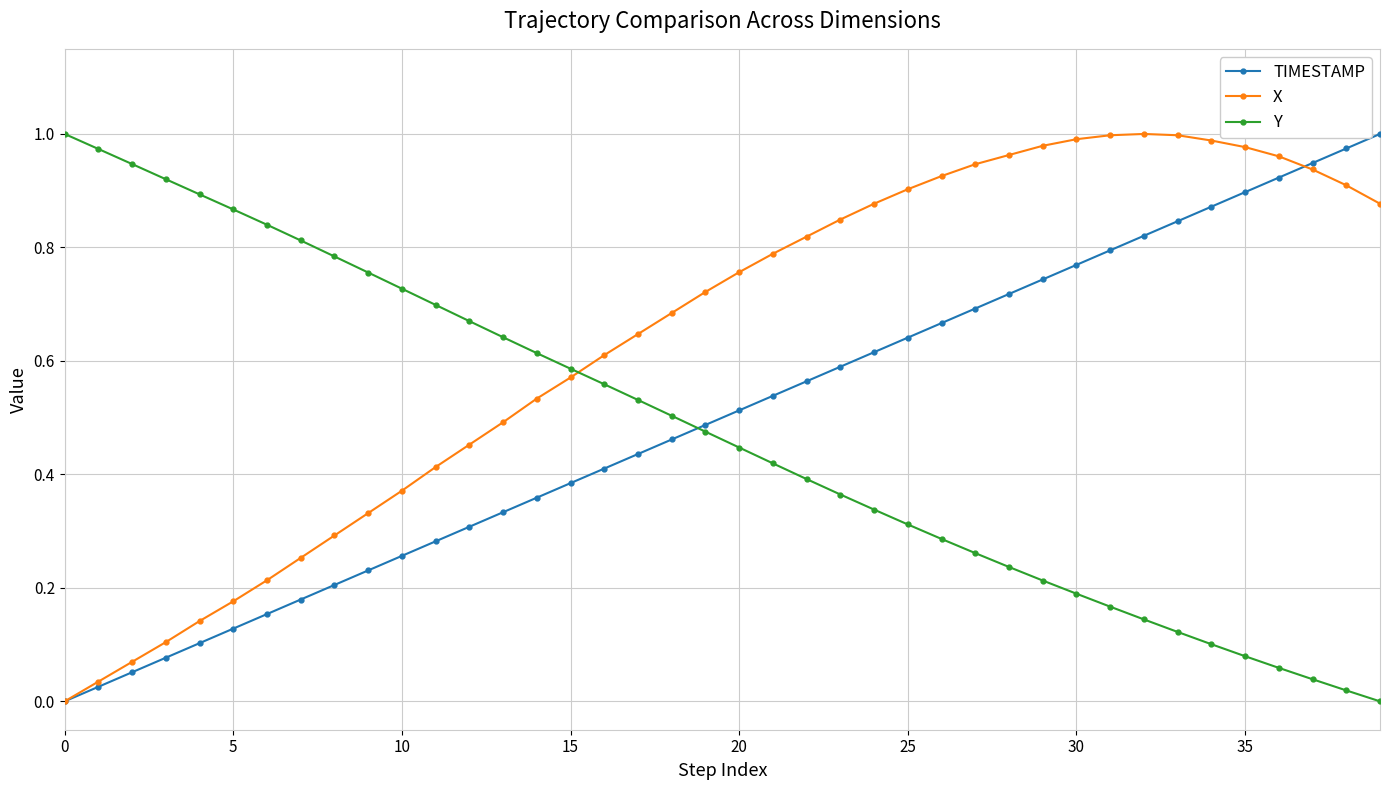

True or false: Y has more than 2 interior local peaks.

False